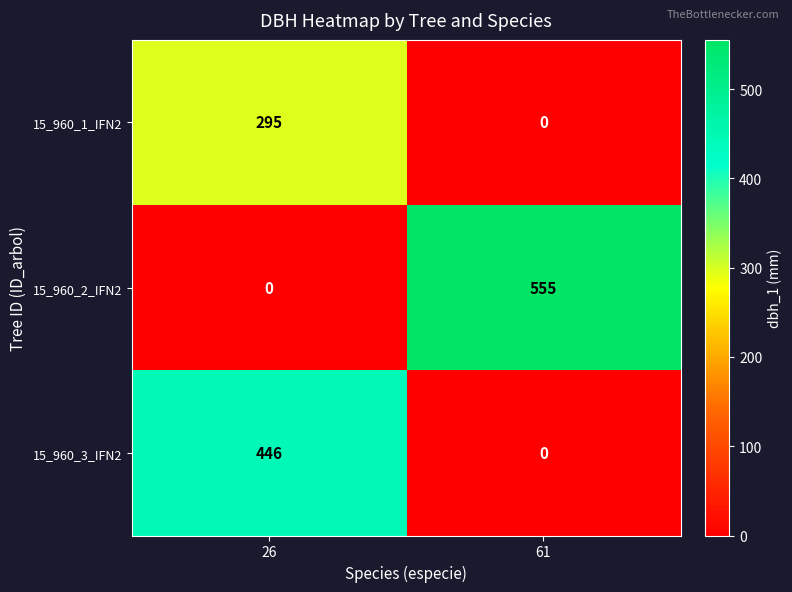

At which label is 15_960_1_IFN2 closest to 147?

61